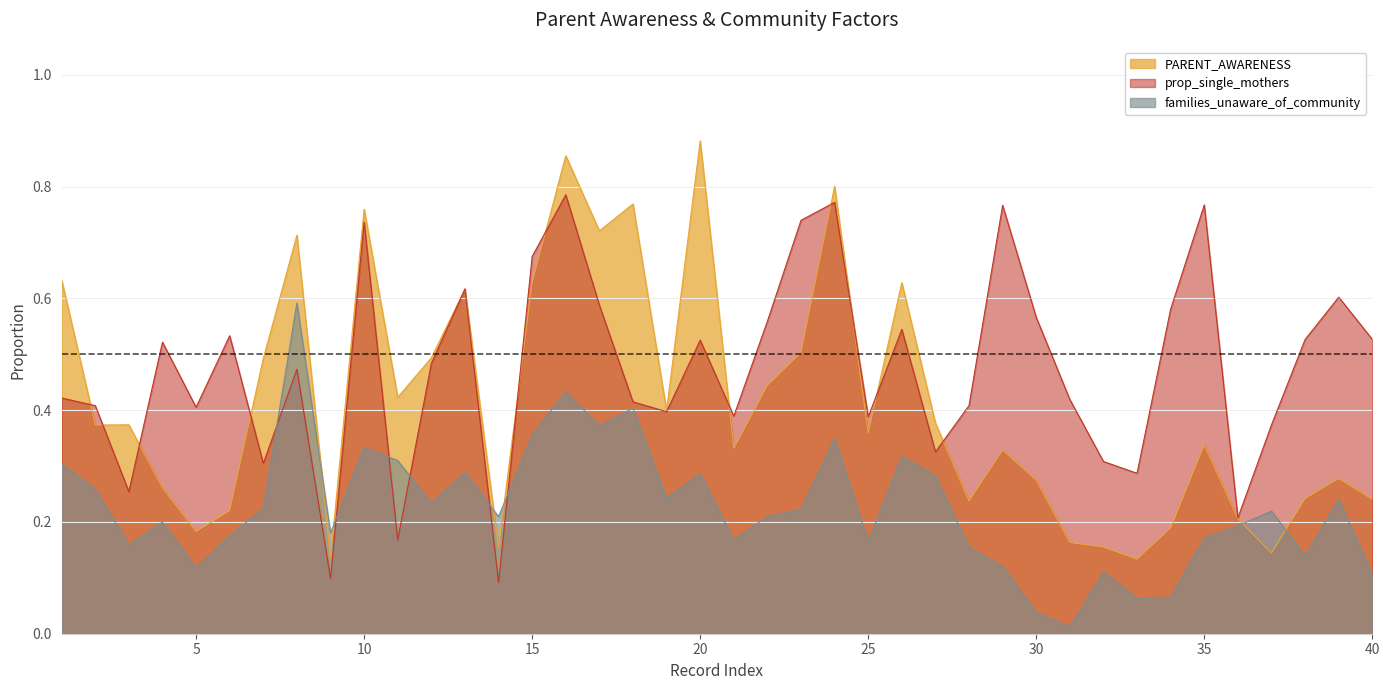

What is the sum of the families_unaware_of_community values at 14 and 1?

0.5